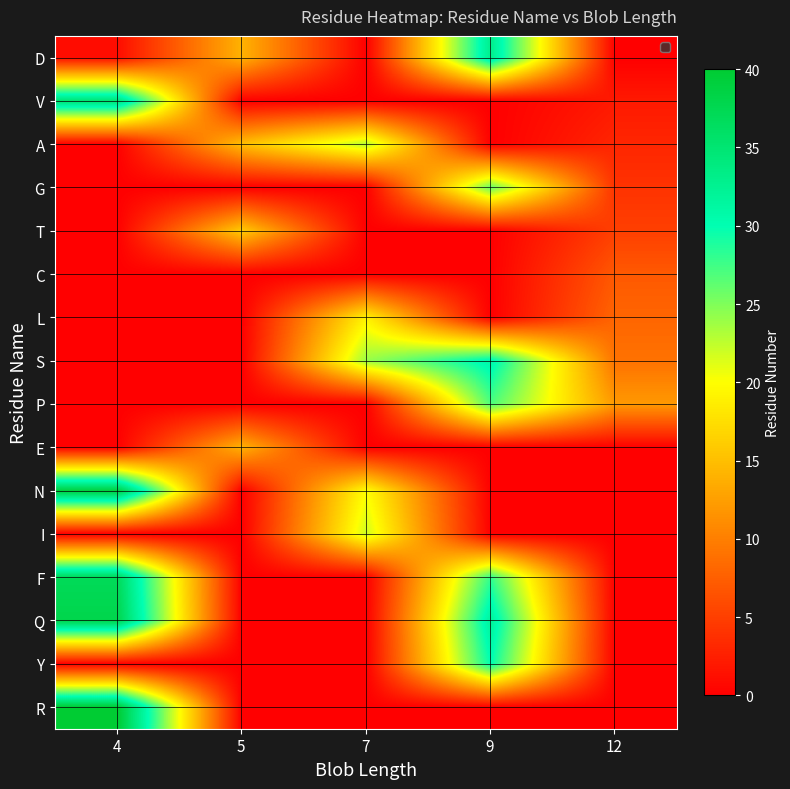

At which label is S closest to 15?

12